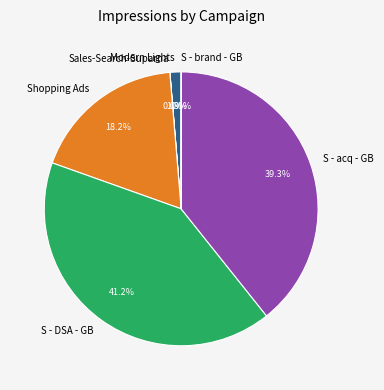

What is the largest slice in the pie chart?

S - DSA - GB